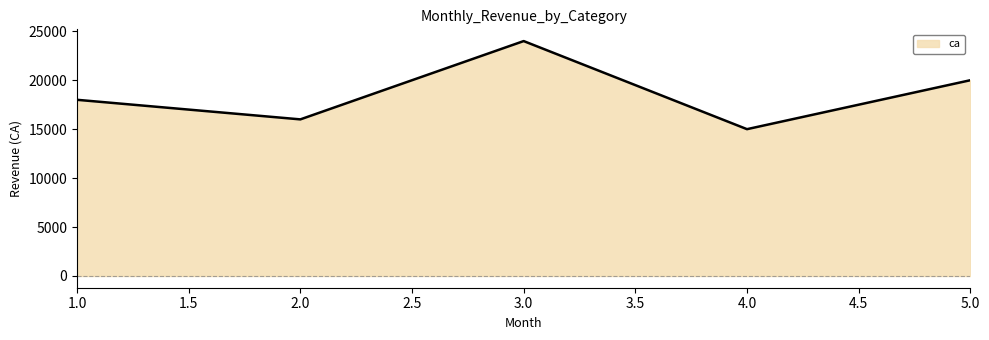

Where is the data nearest to the value 19500?

5.0